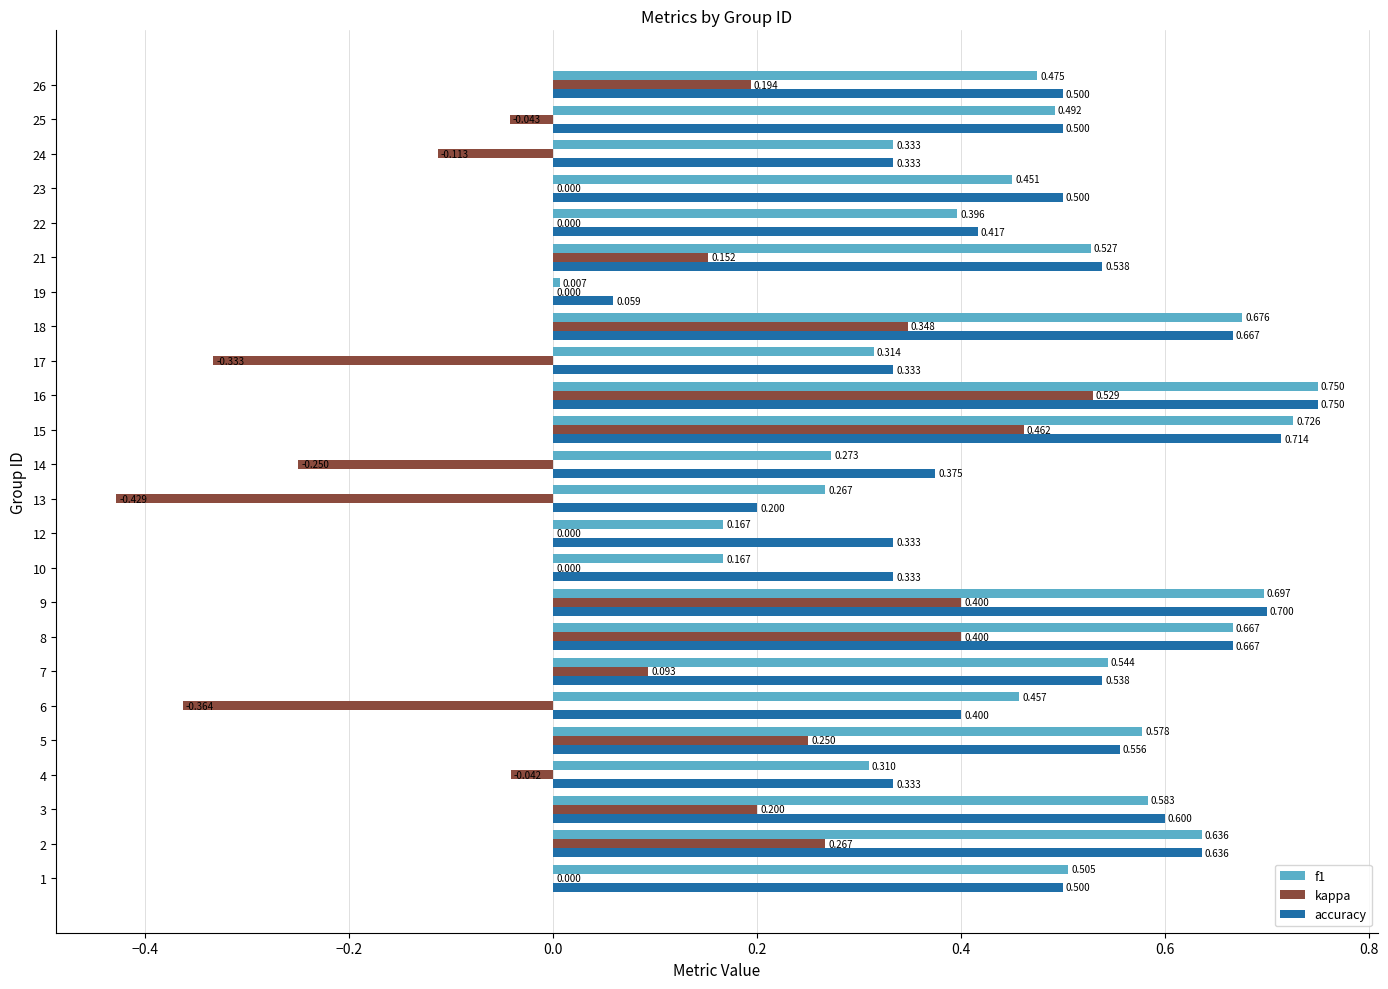

Which series changed the most between 3 and 16?

kappa